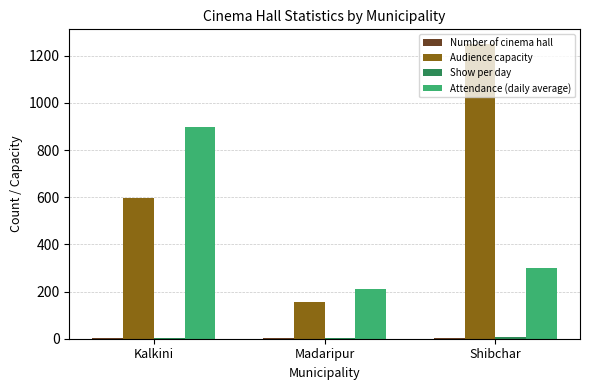

What is the sum of all Audience capacity values?

2003